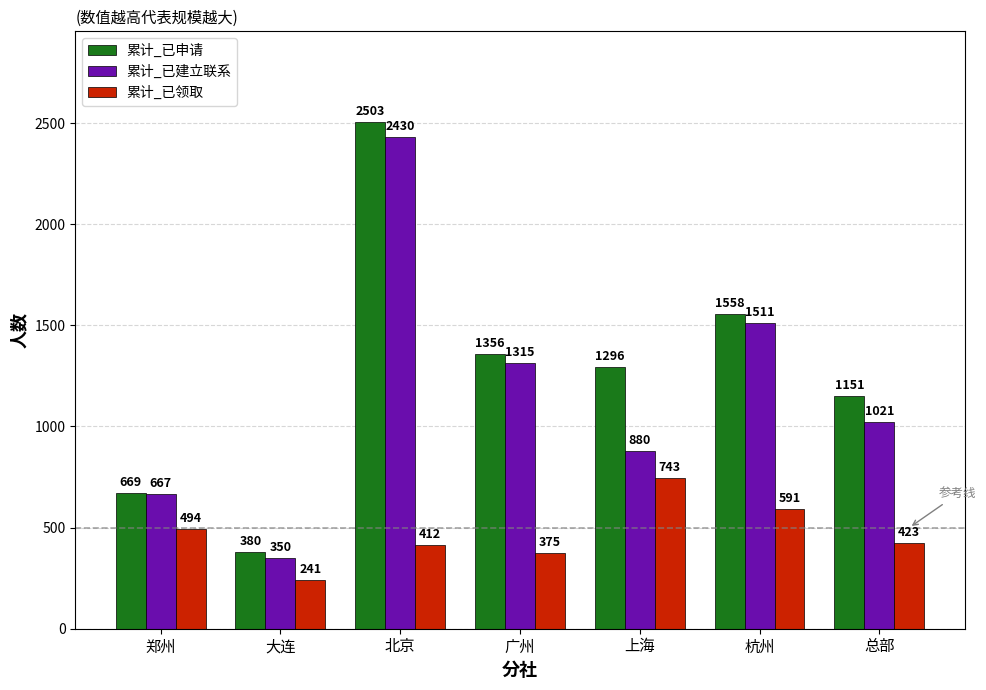

Count the number of categories in the chart.

7